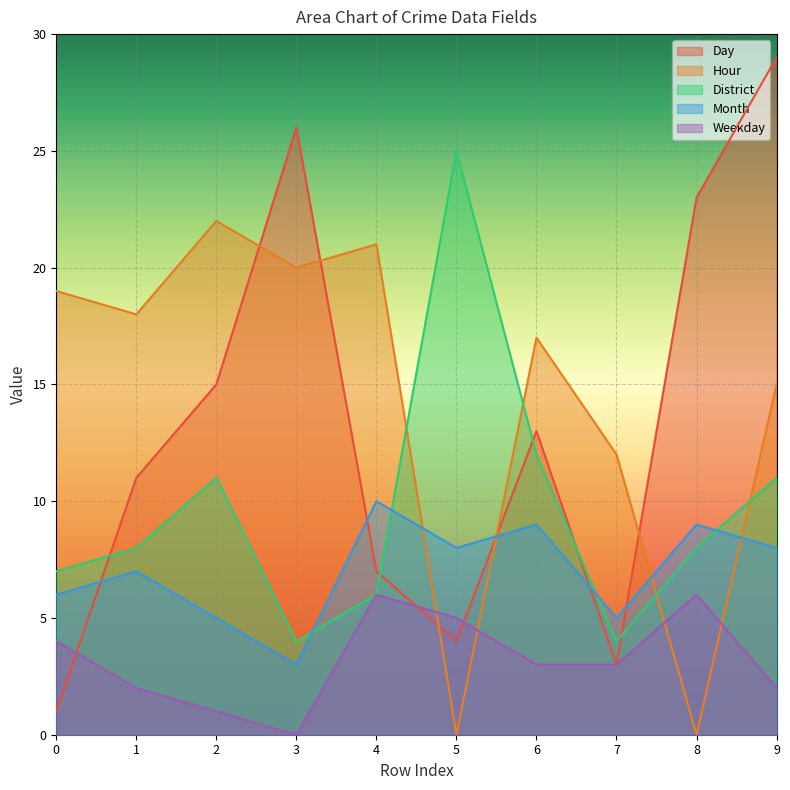

True or false: District has more than 1 interior local peaks.

True